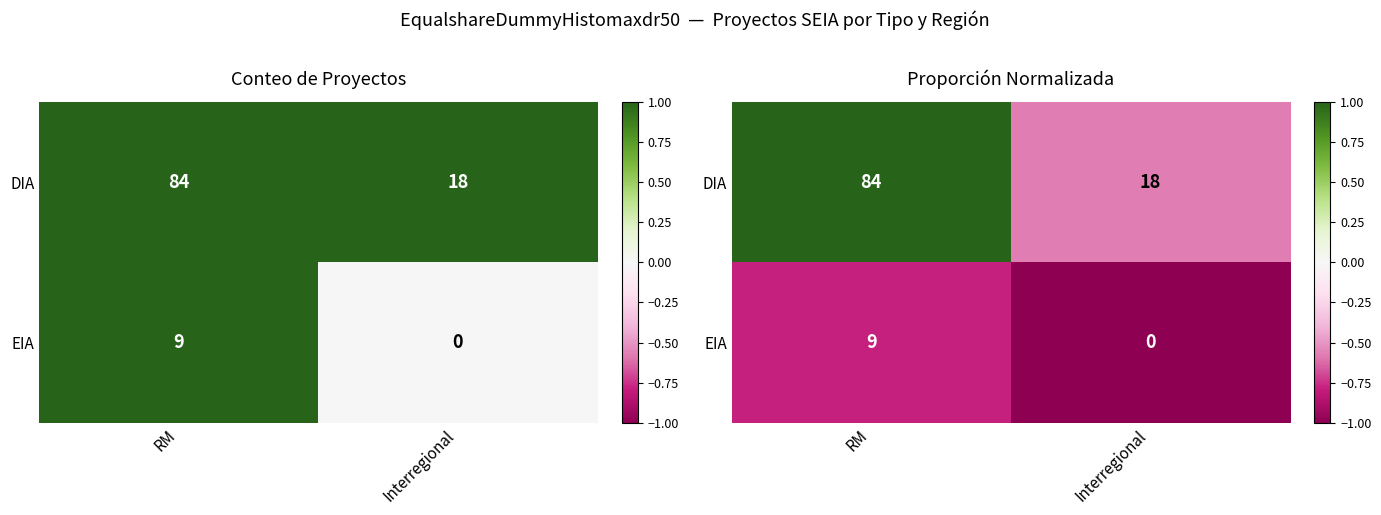

Which label corresponds to the smallest value in the chart?

Interregional